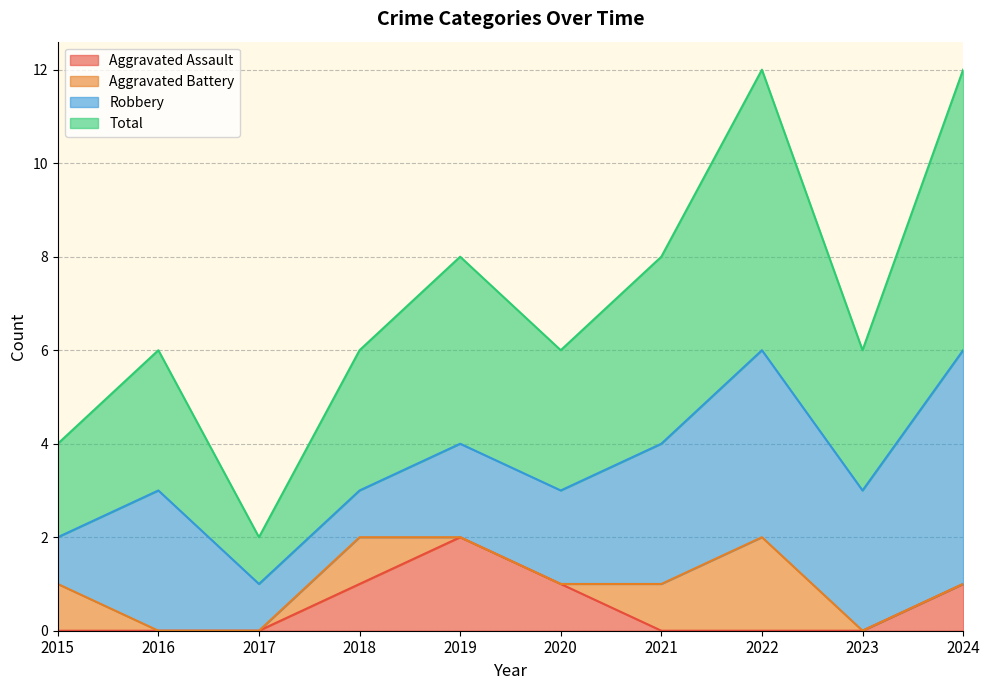

Rank the categories by Total value from highest to lowest.

2022, 2024, 2019, 2021, 2016, 2018, 2020, 2023, 2015, 2017